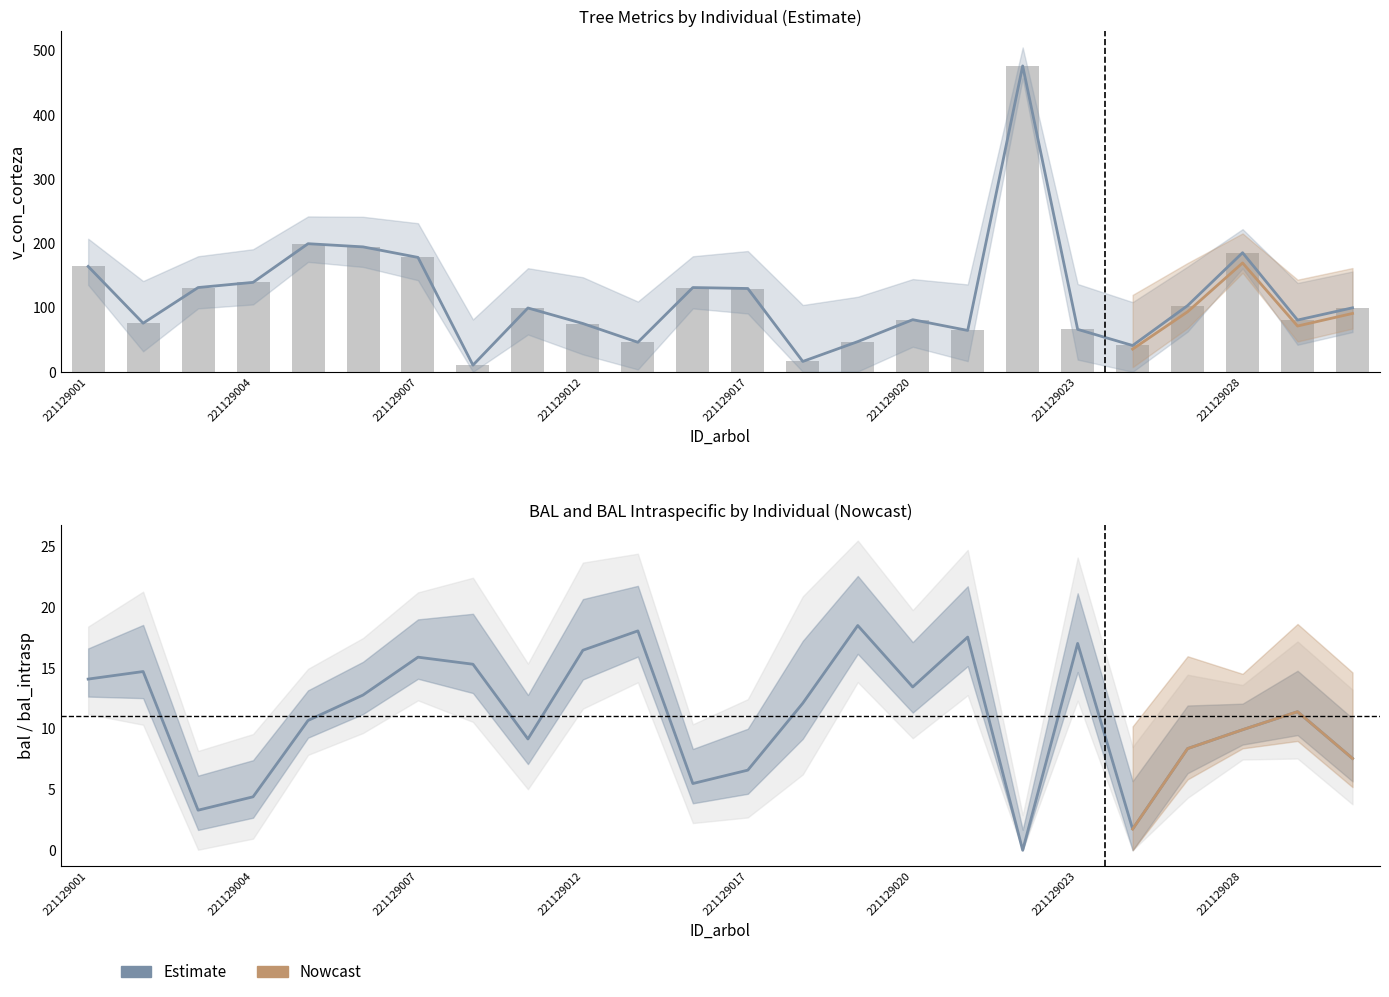

What is the spread (max minus min) of values at 221129003?

127.8